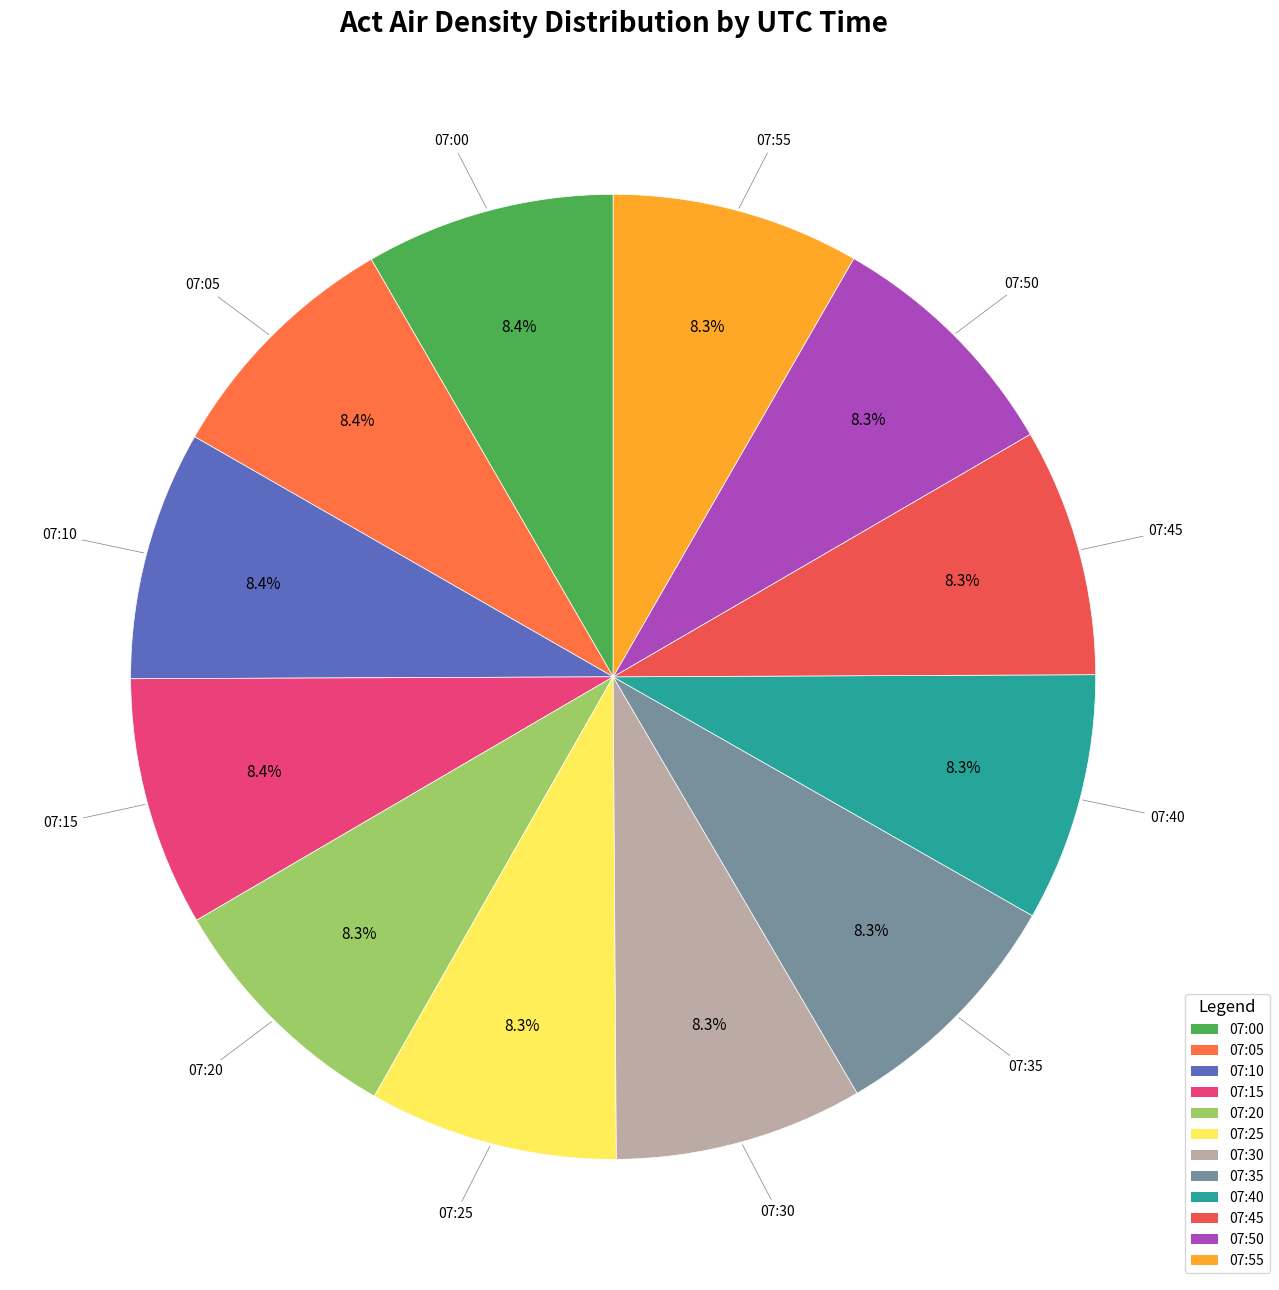

Is the sum of 07:45 and 07:05 greater than half?

No